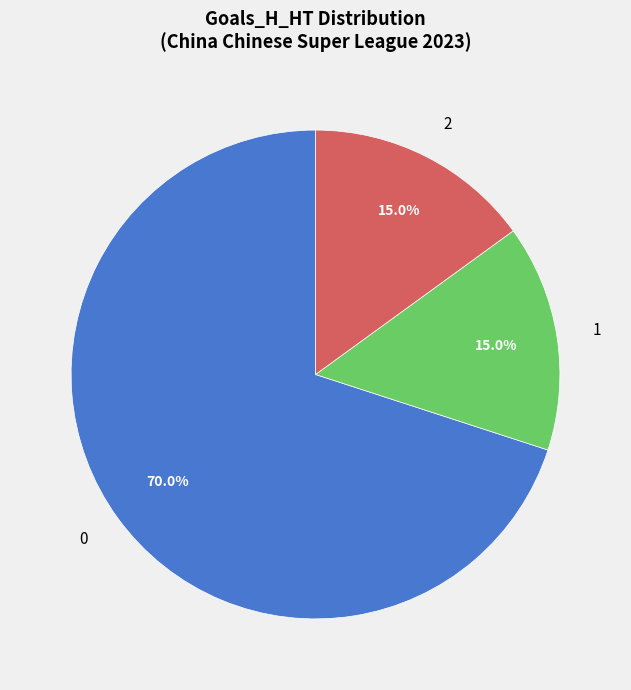

Is there a majority slice in this chart?

Yes